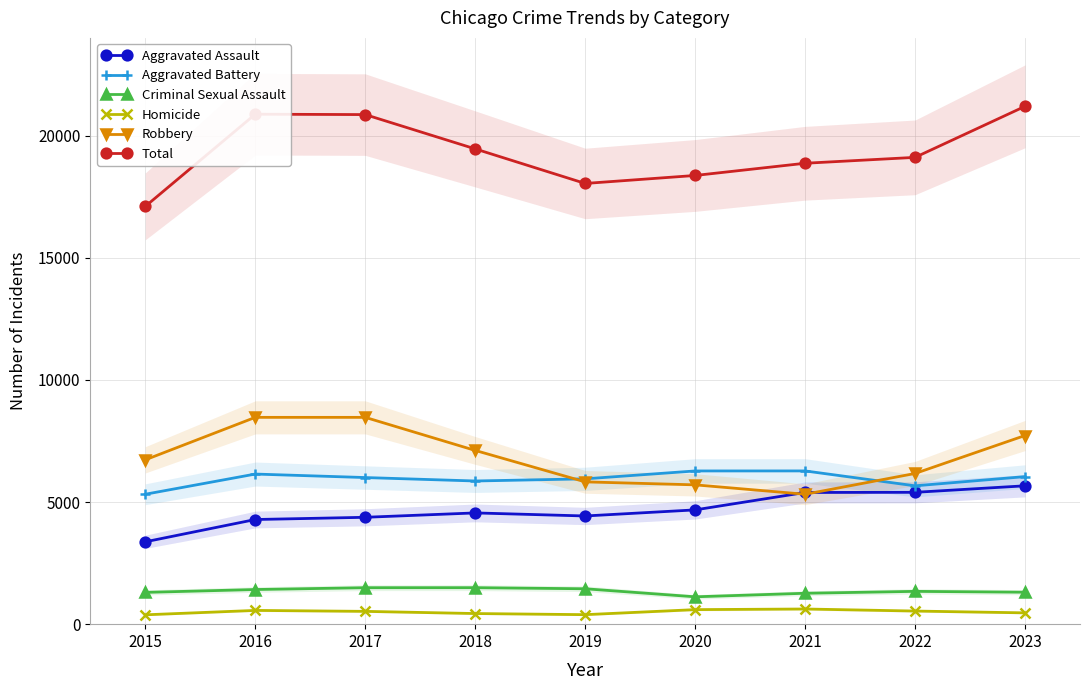

Read the Aggravated Battery value at 2017.

6002